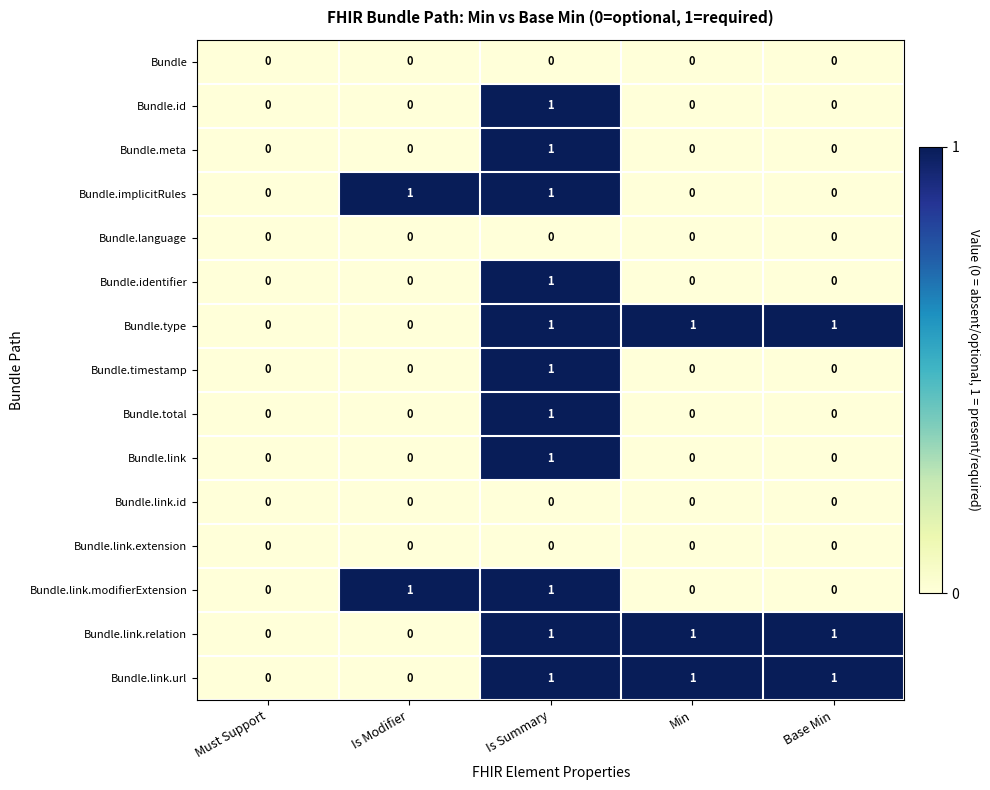

What is the difference between the highest and lowest values at Is Modifier?

1